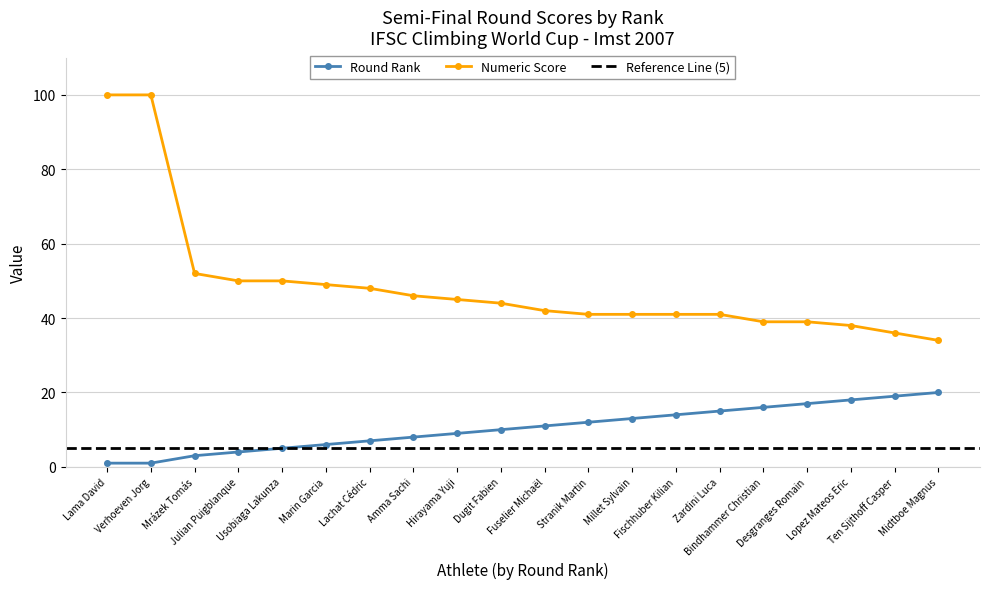

List the series in order of their peak value, highest first.

numeric_score, round_rank